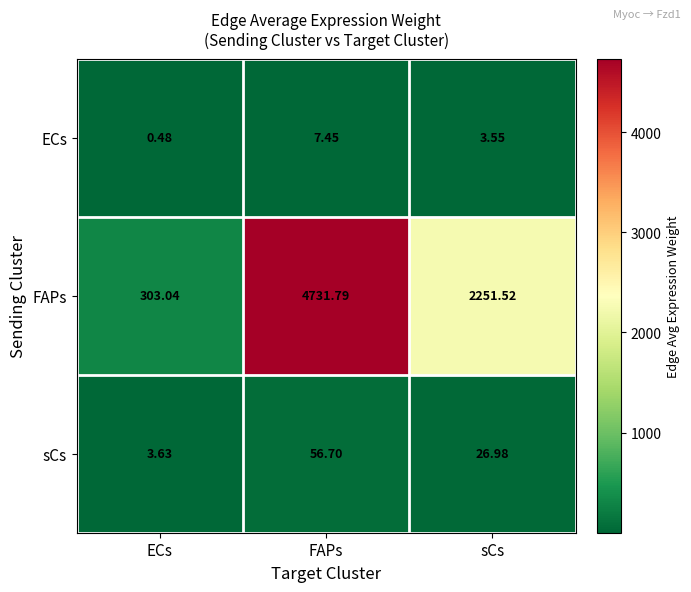

At which label does sCs first exceed 26?

FAPs